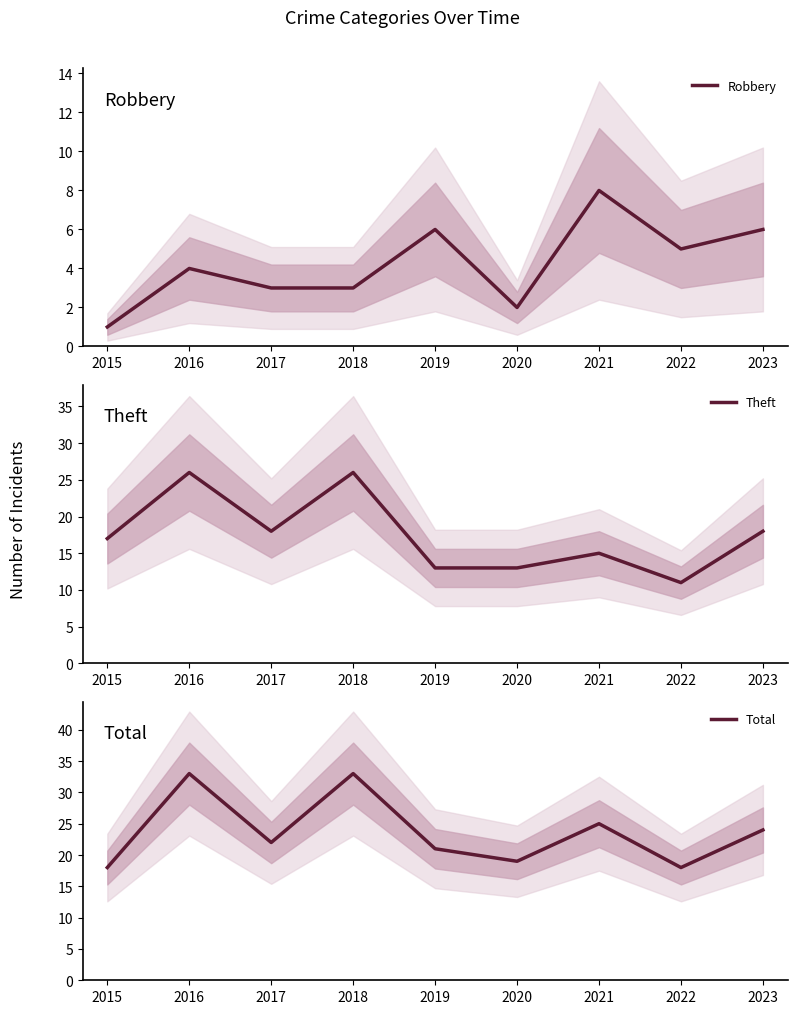

How many lines are shown in the chart?

3